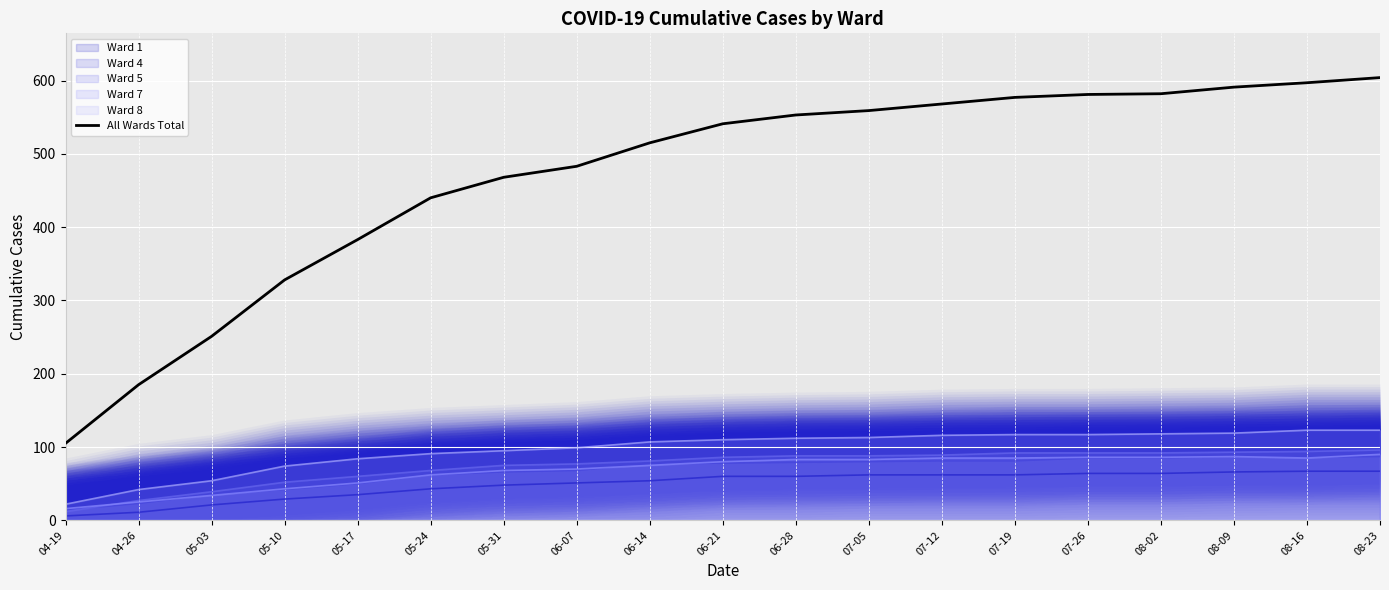

What is the value of the 13th point from the left?

568